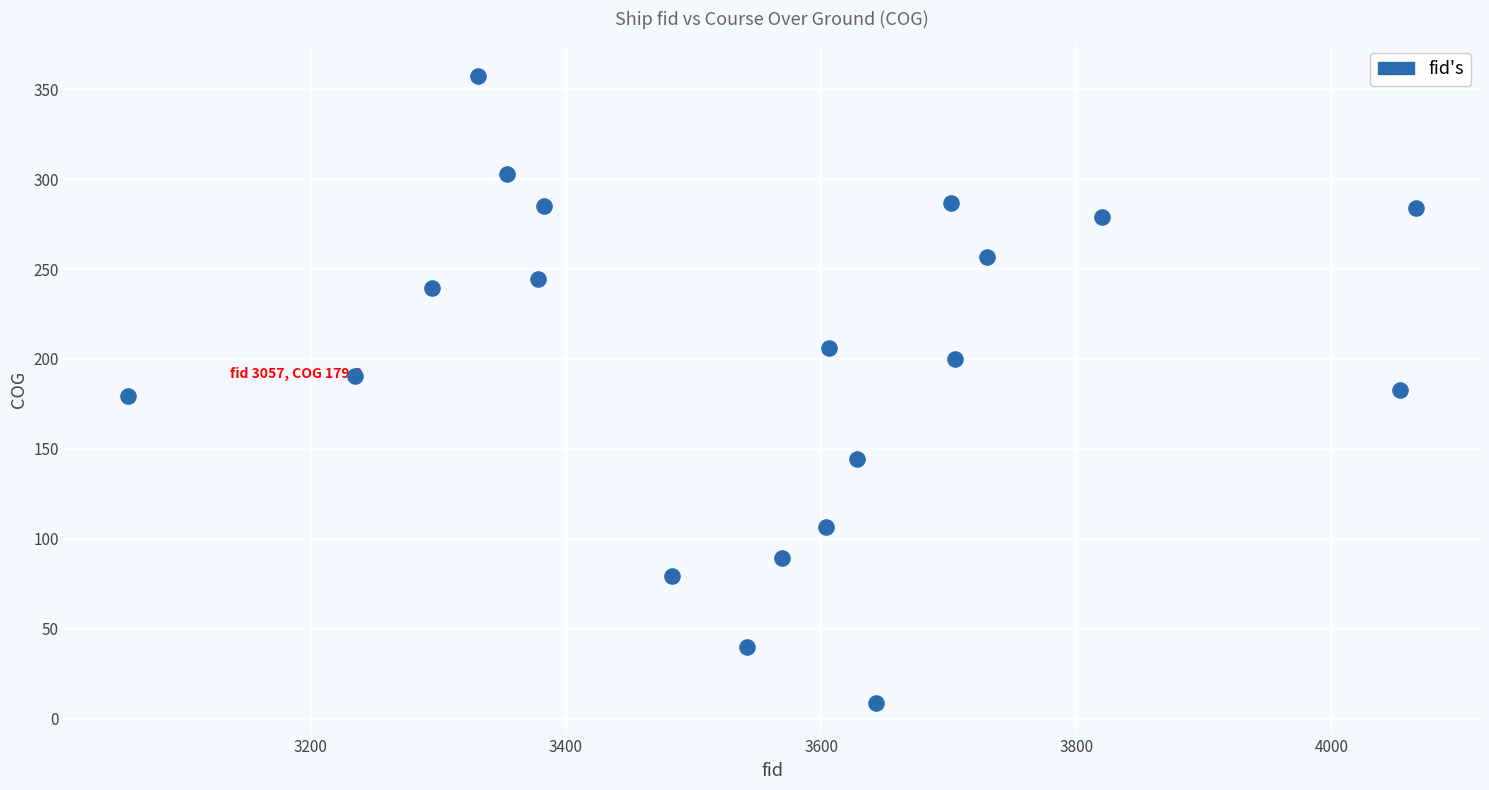

What is the range of Y values (max minus min)?

349.0